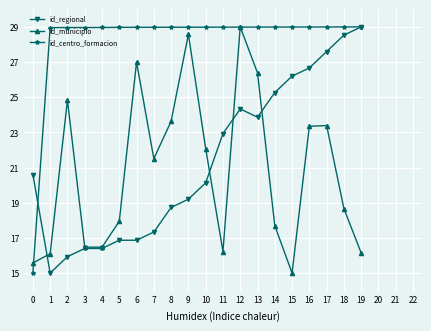

What is the difference between the maximum and second lowest values in the id_municipio series?

13.4